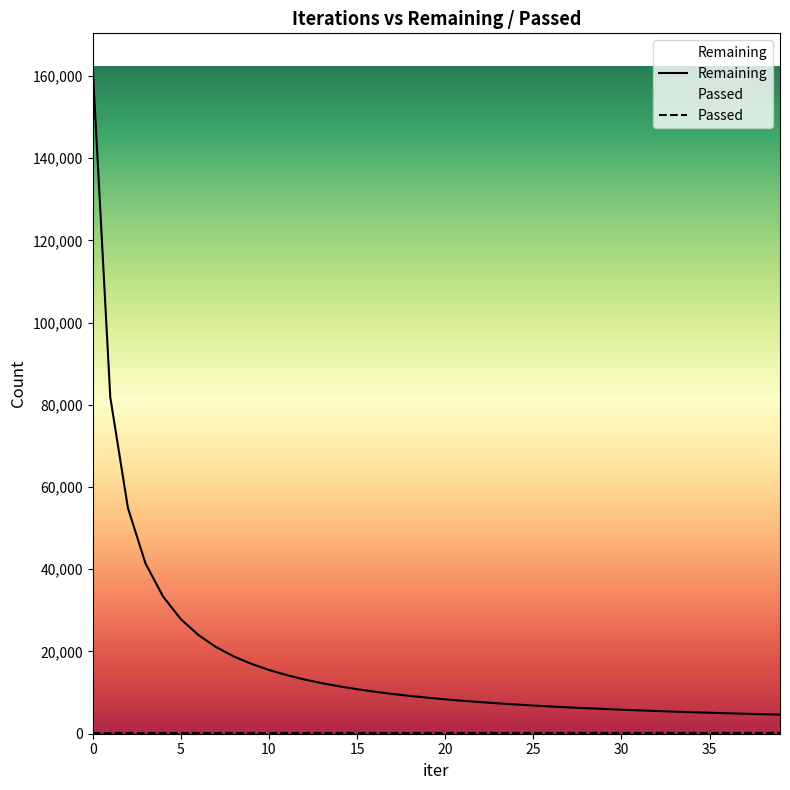

How many lines are shown in the chart?

2